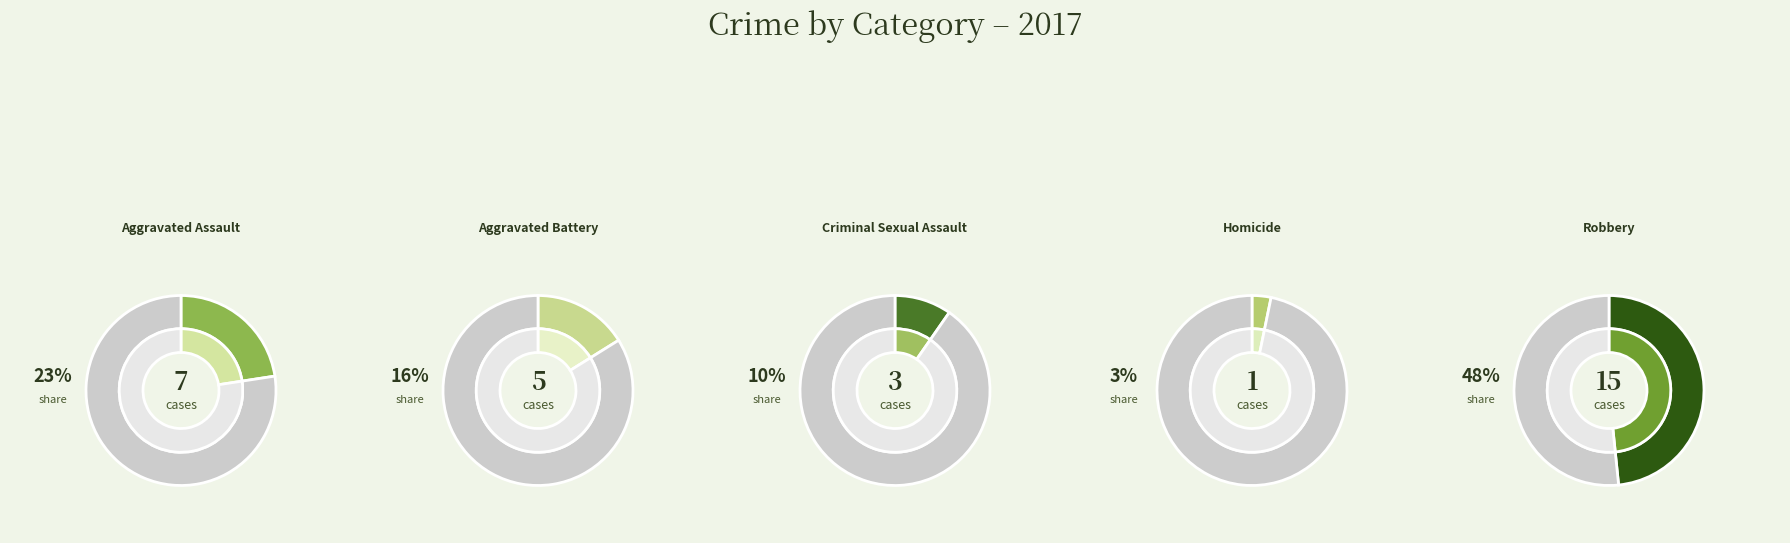

How many segments does this pie chart have?

5